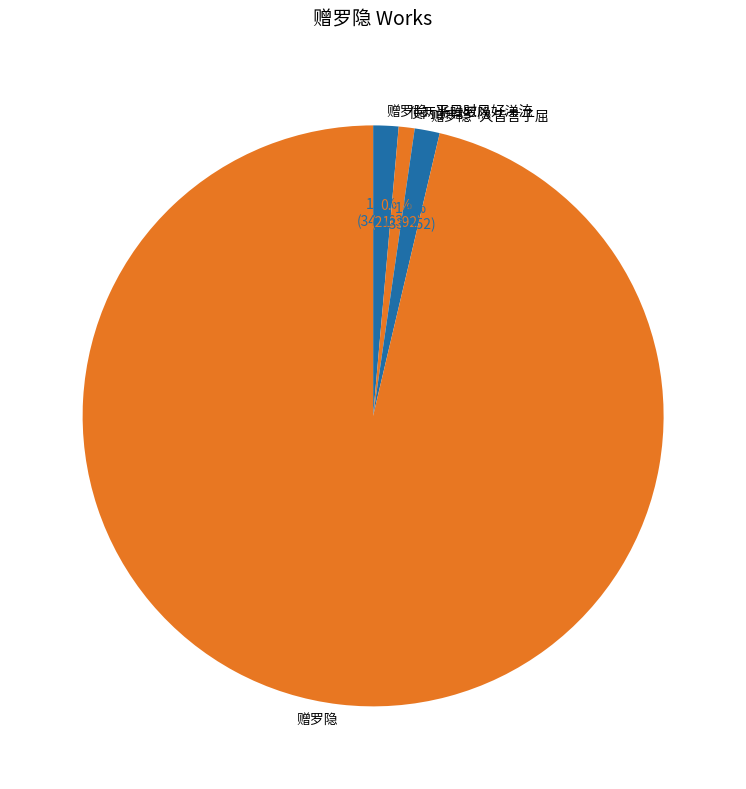

What percentage is the 赠罗隐·平日时风好涕流 slice, to the nearest percent?

1%